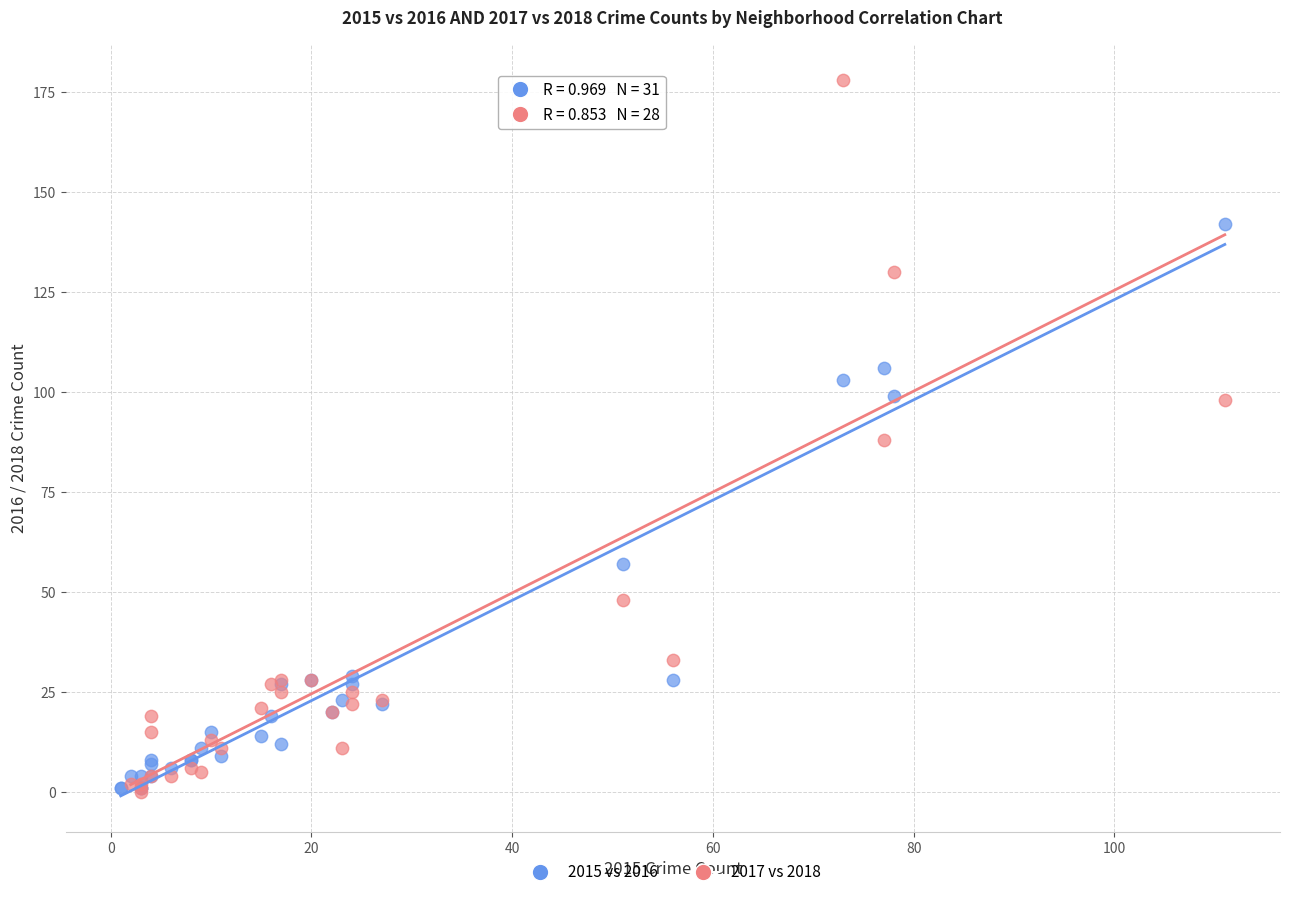

Which series contains the highest Y value?

2017 vs 2018